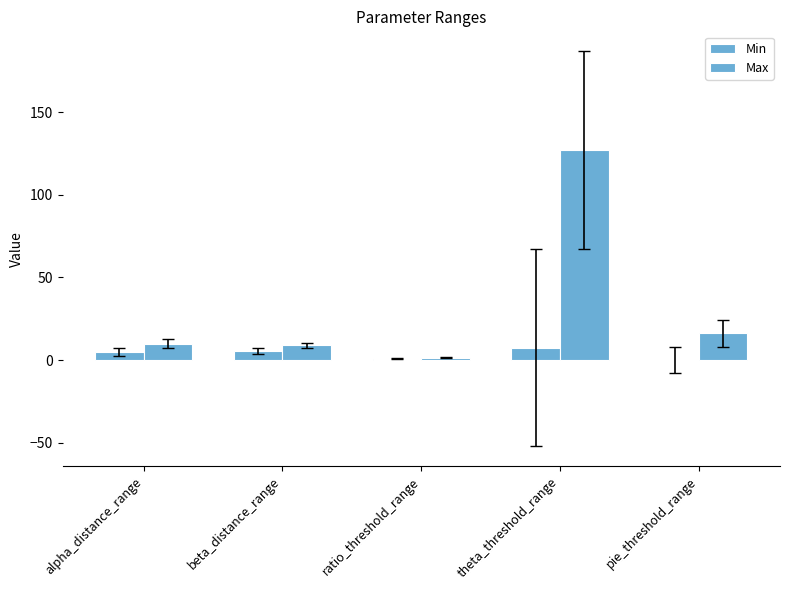

At which label does Min reach its peak?

theta_threshold_range